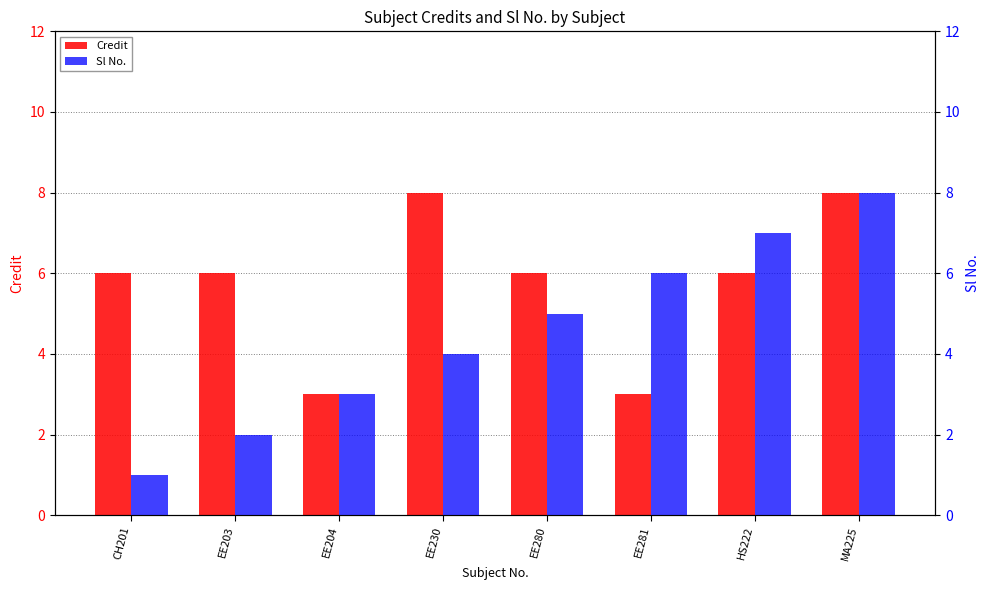

Reading right to left, what are all the values shown in this chart?

Credit: MA225=8	HS222=6	EE281=3	EE280=6	EE230=8	EE204=3	EE203=6	CH201=6
Sl No.: MA225=8	HS222=7	EE281=6	EE280=5	EE230=4	EE204=3	EE203=2	CH201=1